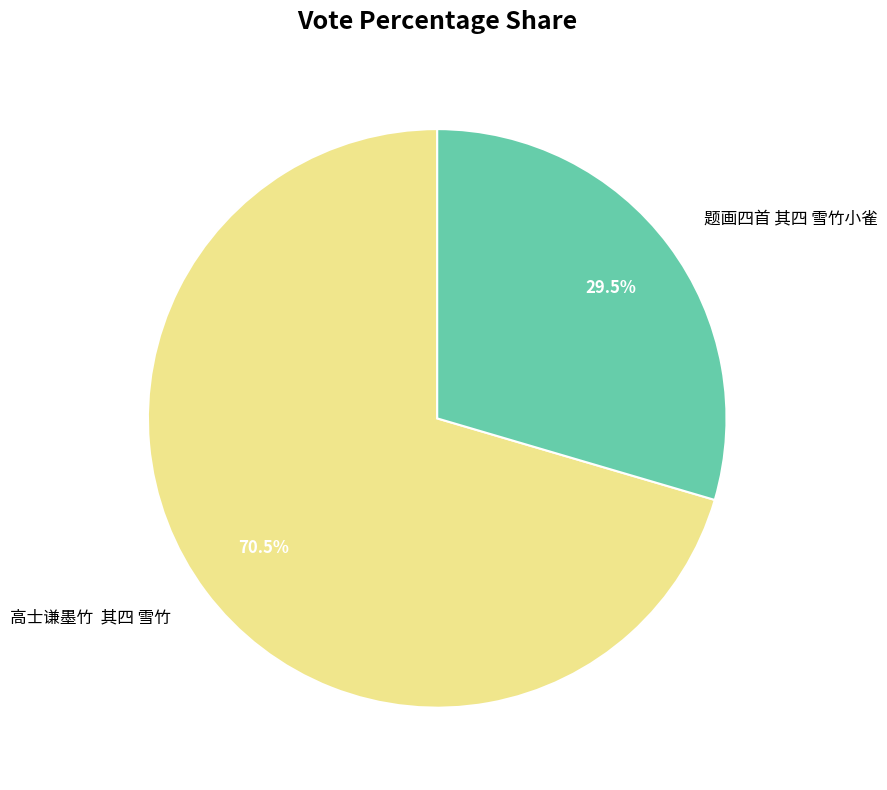

Does any single category account for the majority?

Yes